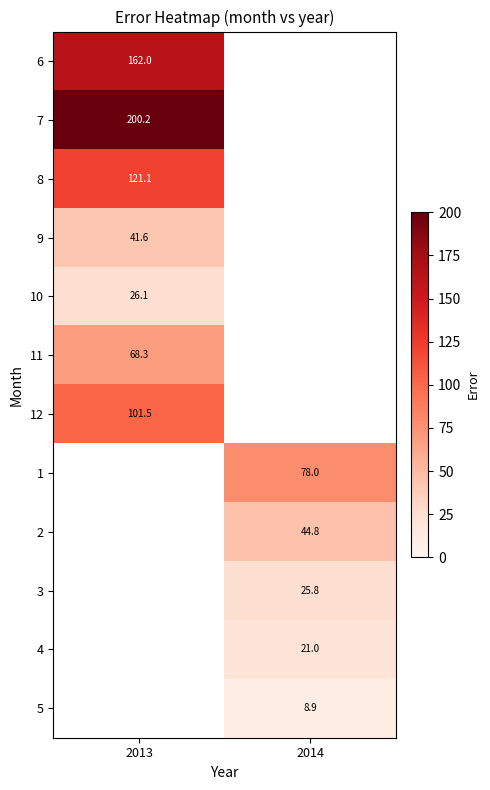

At 2013, list the series in order from smallest to largest.

10, 9, 11, 12, 8, 6, 7, 1, 2, 3, 4, 5